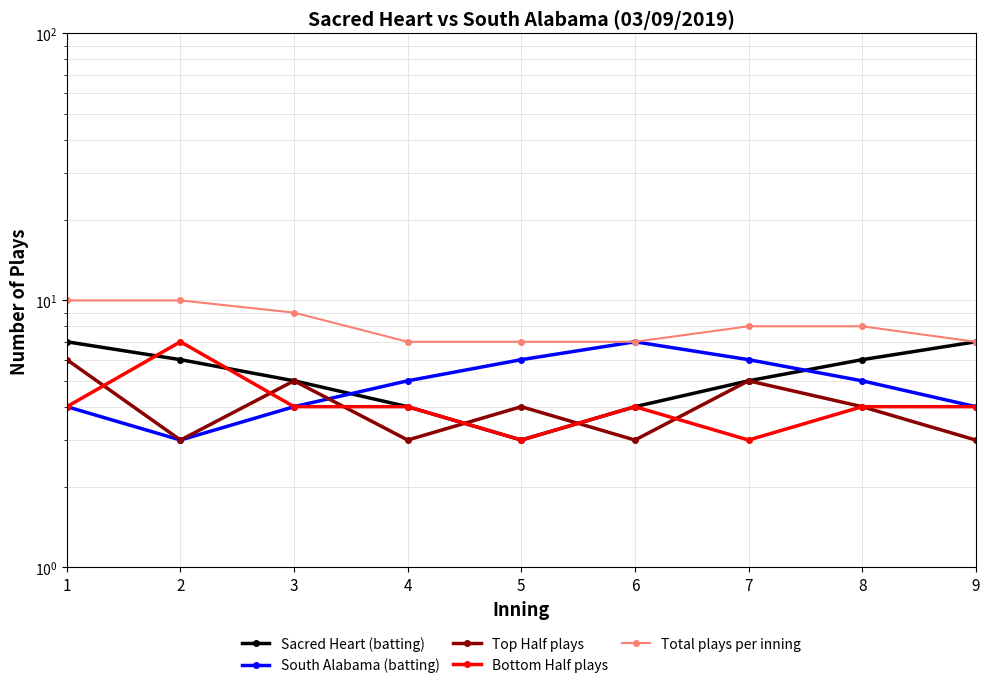

What is the value of the Top Half plays point at the 3rd from the left?

5